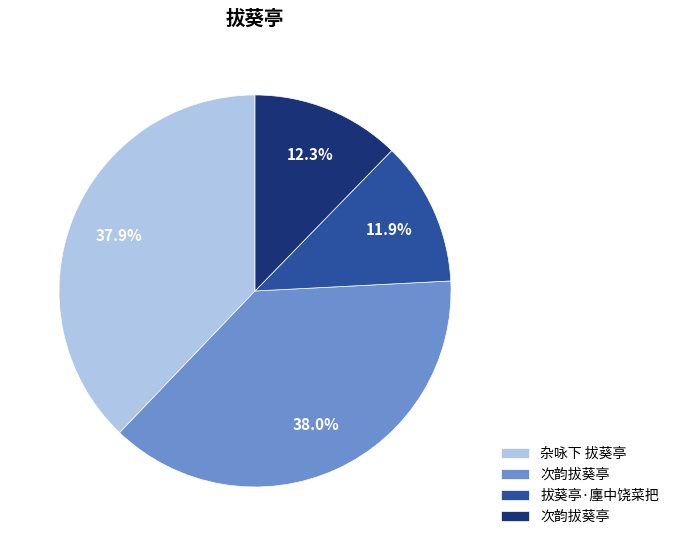

Is there a majority slice in this chart?

No